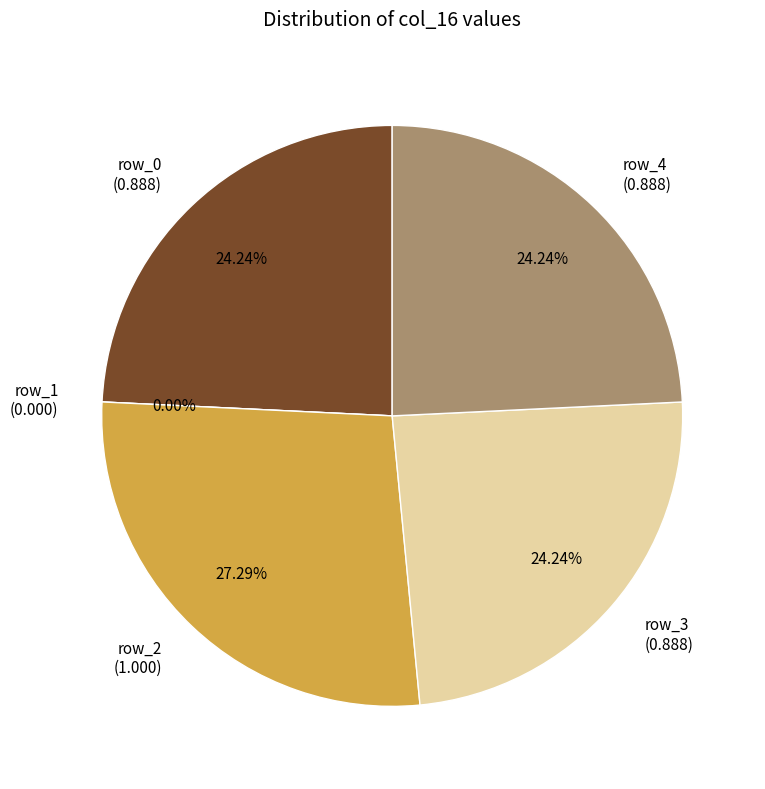

What percentage is the row_3 slice, to the nearest percent?

24%